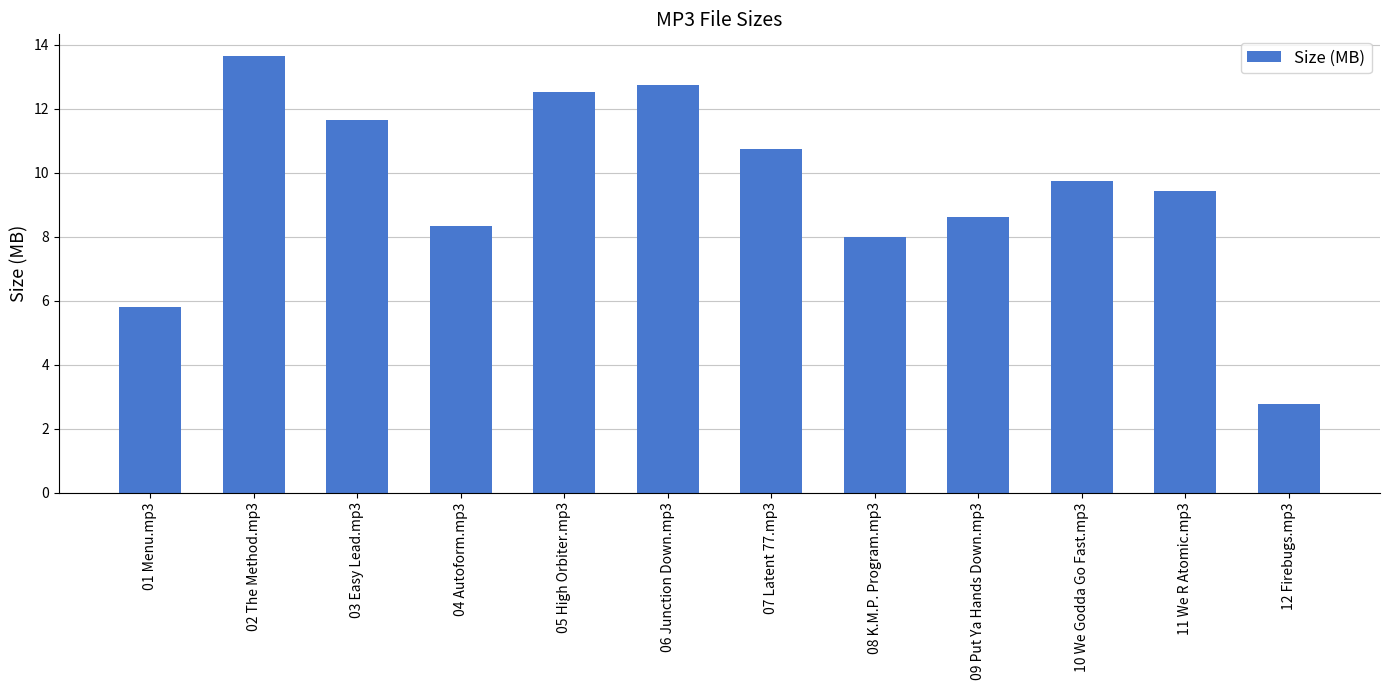

The chart shows a value of 14.6 at 04 Autoform.mp3. True or false?

False